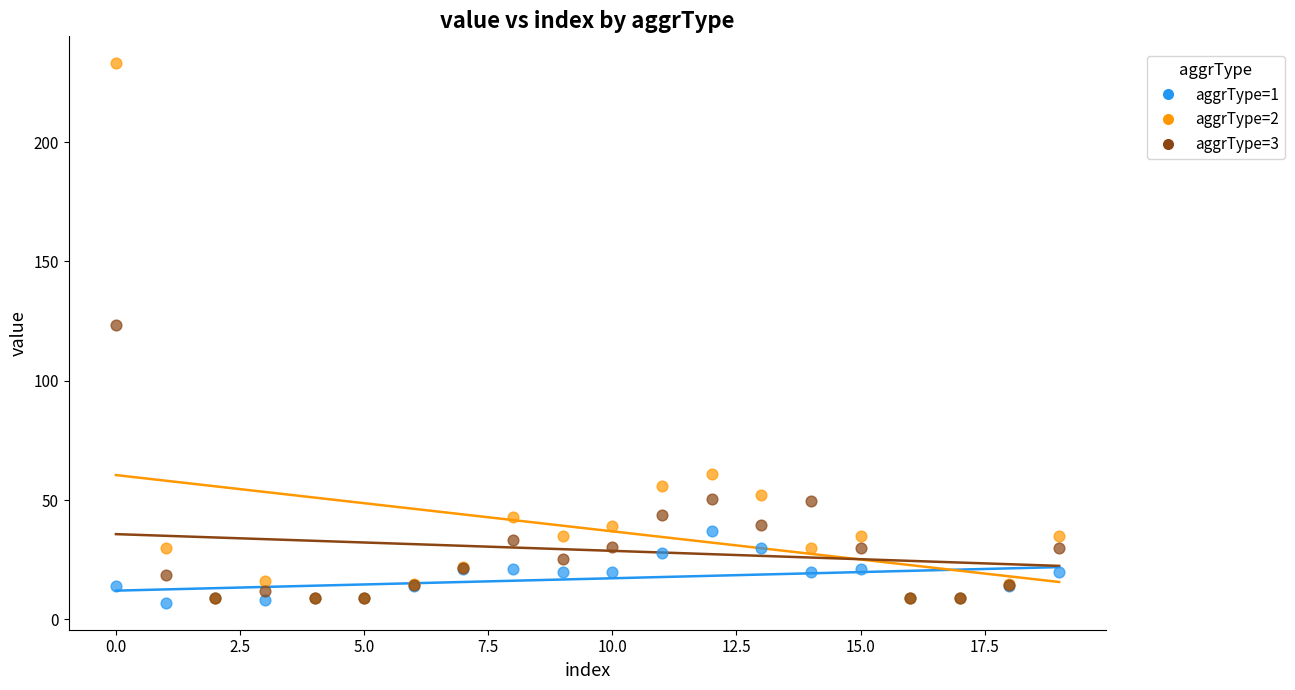

Across all series, what Y value is closest to 120?

123.5